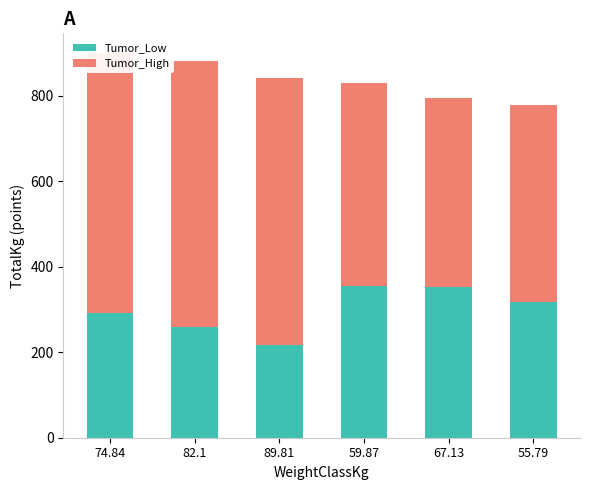

How many bars are there in total?

6